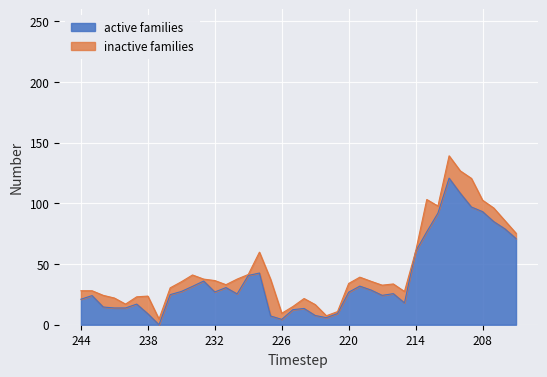

Reading left to right, what are all the values shown in this chart?

close: 244=21.0	243=24.0	242=14.6	241=13.8	240=13.8	239=17.0	238=9.0	237=0.0	236=24.8	235=27.4	234=31.6	233=36.0	232=27.0	231=30.6	230=25.4	229=40.6	228=42.6	227=7.2	226=4.4	225=12.4	224=13.4	223=7.6	222=5.8	221=9.2	220=26.8	219=31.8	218=28.6	217=24.2	216=25.6	215=18.0	214=60.4	213=76.6	212=92.0	211=120.8	210=108.4	209=97.0	208=93.2	207=85.0	206=79.0	205=71.0
high: 244=28.0	243=28.0	242=24.2	241=22.0	240=17.0	239=23.0	238=23.6	237=4.6	236=30.4	235=35.4	234=41.0	233=37.6	232=36.4	231=33.0	230=37.6	229=41.4	228=59.8	227=37.4	226=9.4	225=15.0	224=21.6	223=16.6	222=7.4	221=10.8	220=34.0	219=39.2	218=35.8	217=32.6	216=33.6	215=27.4	214=60.4	213=103.2	212=97.8	211=139.2	210=126.8	209=120.6	208=102.6	207=96.2	206=85.8	205=75.4